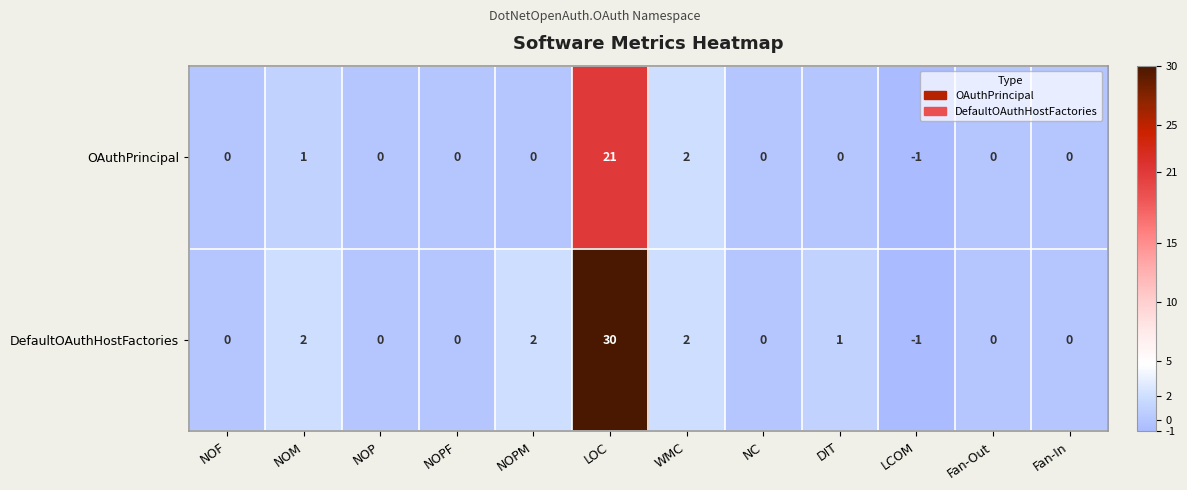

Is it true that OAuthPrincipal equals 2 at WMC?

True